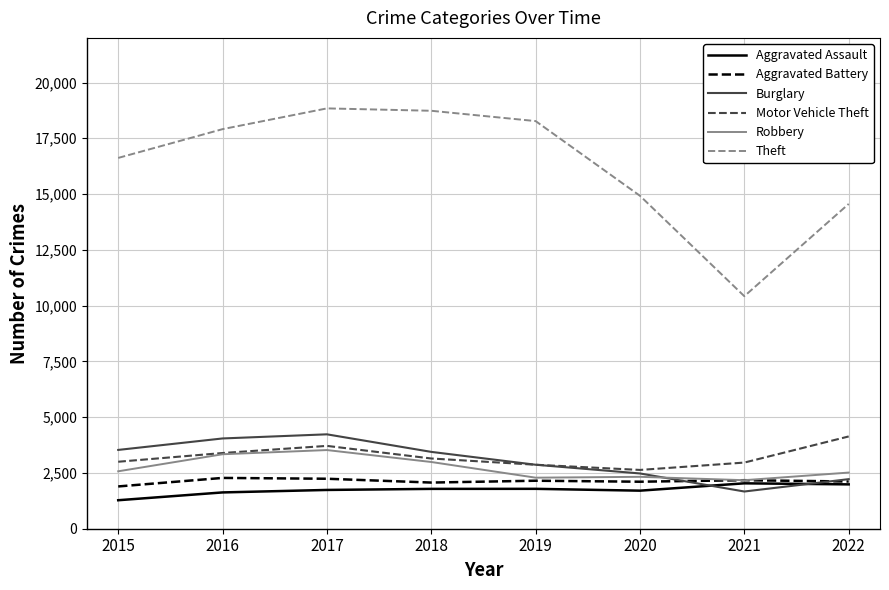

The value of Theft at 2022 is 14558. True or false?

True